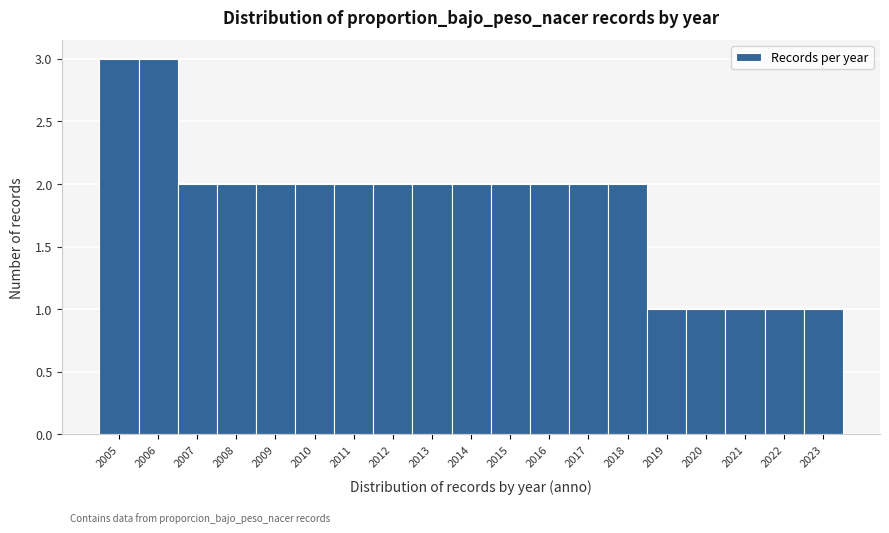

Reading left to right, extract all data points from this chart.

3	3	2	2	2	2	2	2	2	2	2	2	2	2	1	1	1	1	1